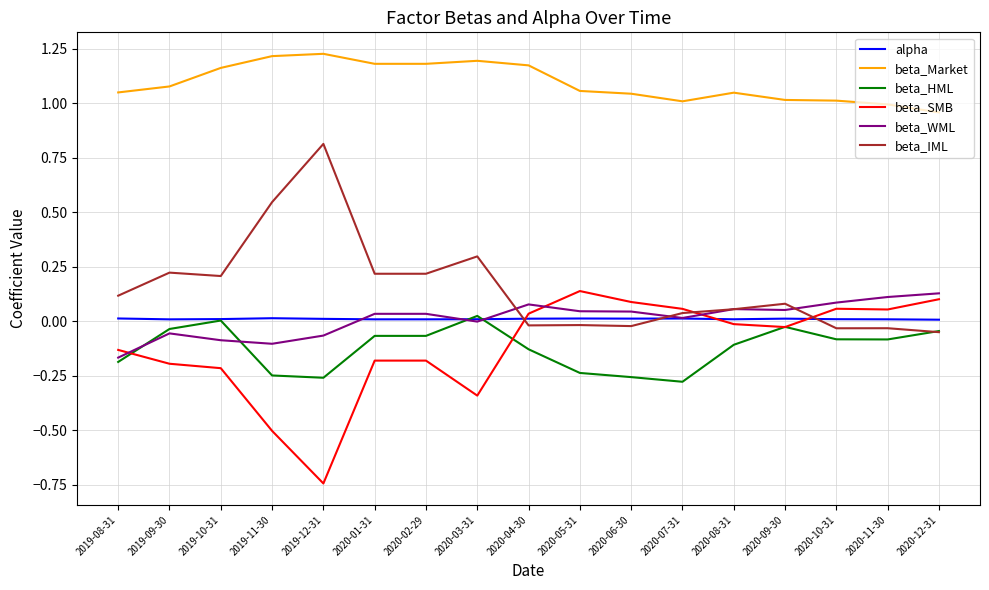

Is it true that beta_Market equals 1.4 at 2020-11-30?

False